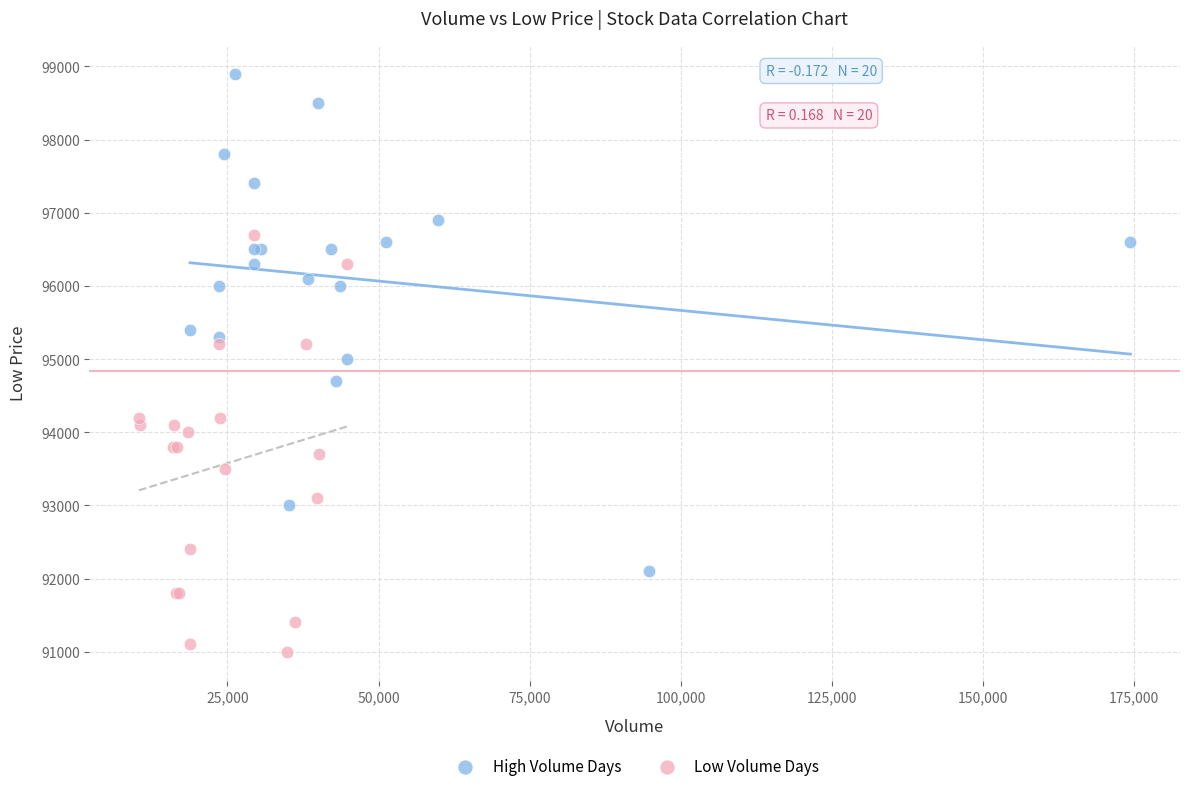

Which series reaches the maximum Y coordinate?

High Volume Days